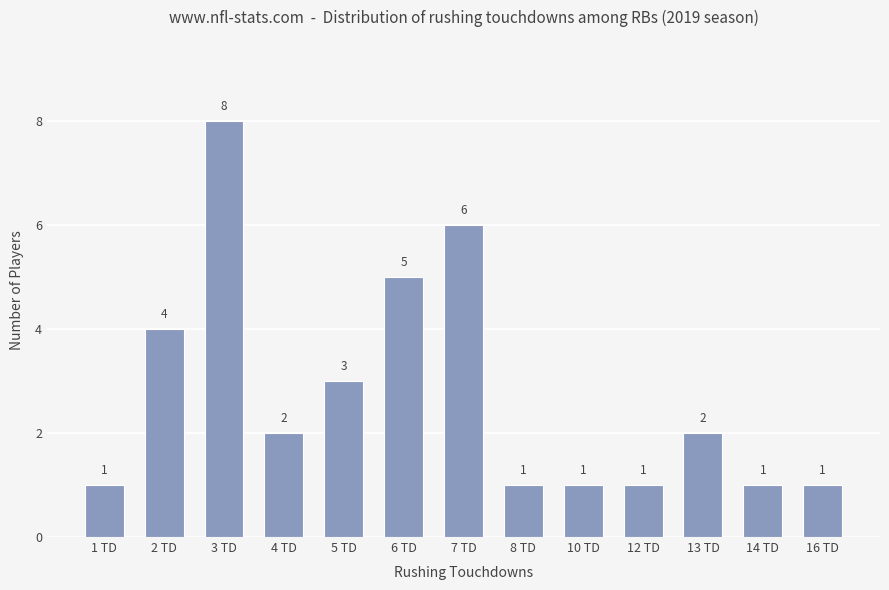

Reading left to right, transcribe all the data shown in this chart.

1 TD=1	2 TD=4	3 TD=8	4 TD=2	5 TD=3	6 TD=5	7 TD=6	8 TD=1	10 TD=1	12 TD=1	13 TD=2	14 TD=1	16 TD=1